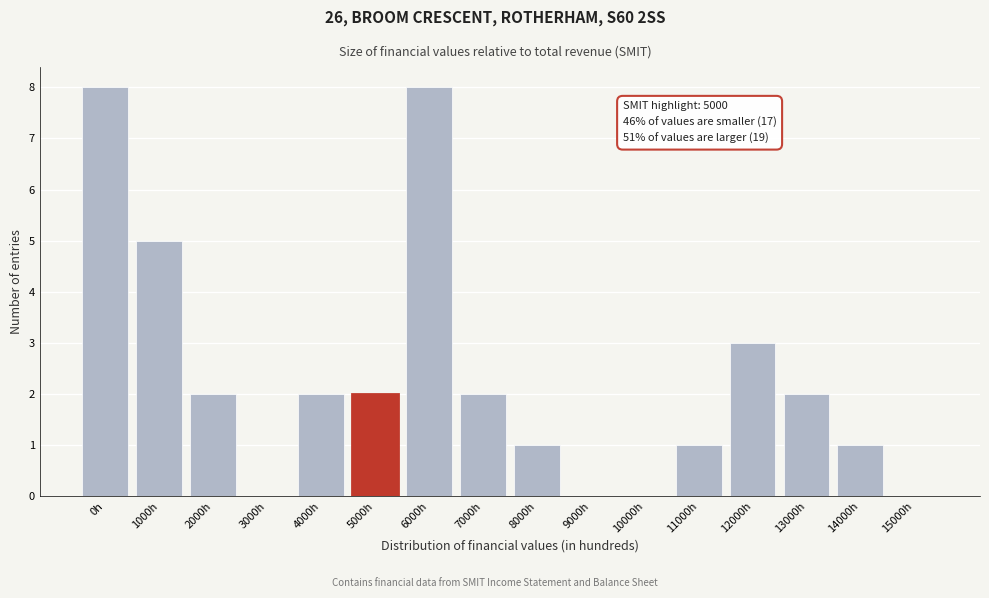

Reading right to left, list all the values displayed in this chart.

15000h=0	14000h=1	13000h=2	12000h=3	11000h=1	10000h=0	9000h=0	8000h=1	7000h=2	6000h=8	5000h=2	4000h=2	3000h=0	2000h=2	1000h=5	0h=8